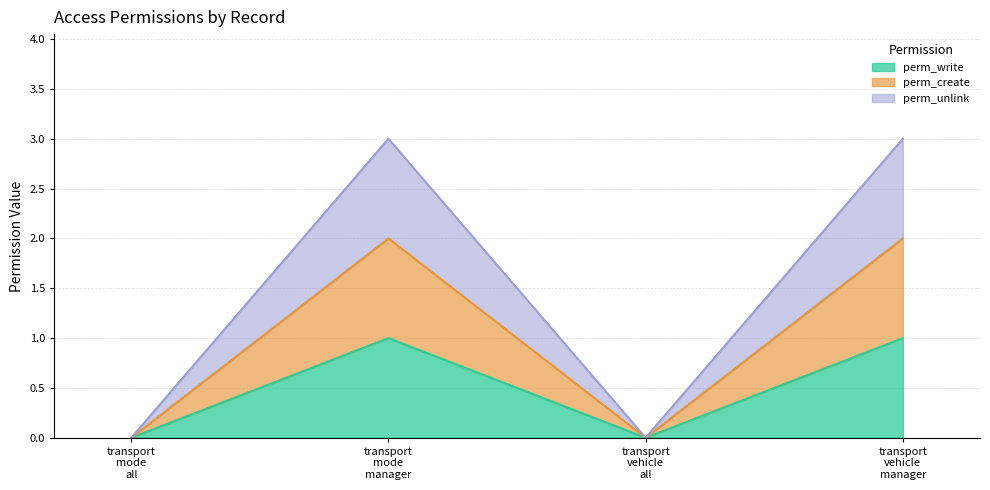

At which category does perm_unlink reach its first local peak?

transport mode manager